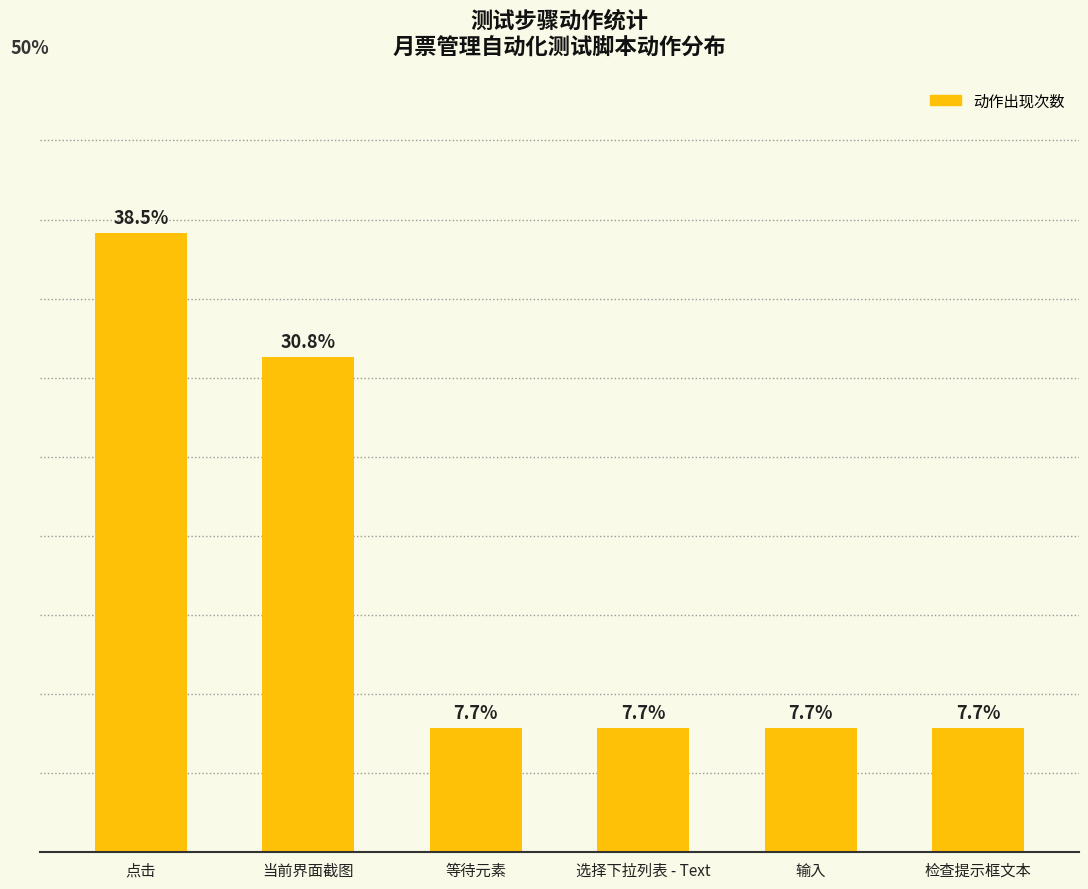

What is the sum of all values?

13